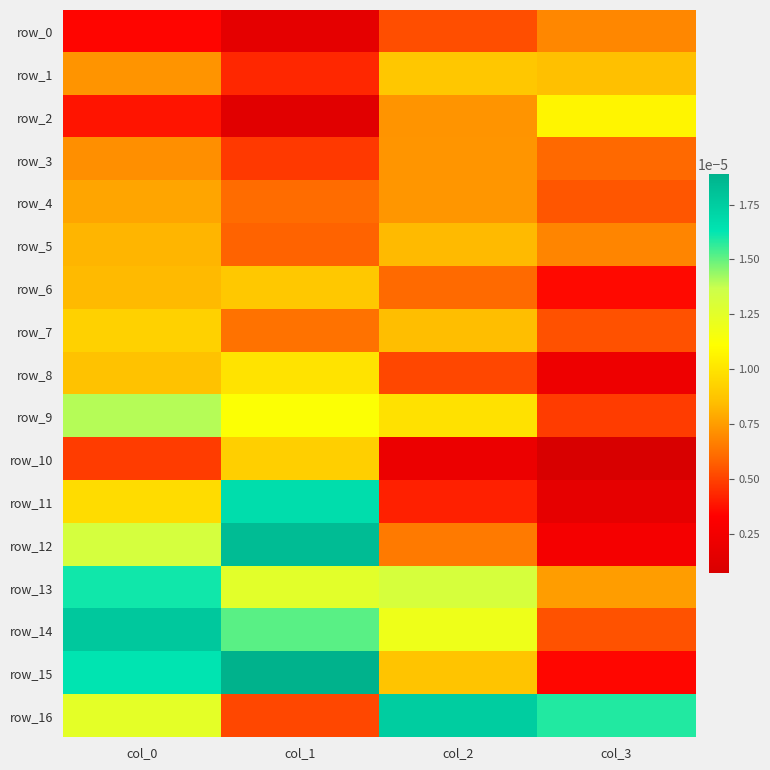

Which series has the largest range (max minus min)?

row_12